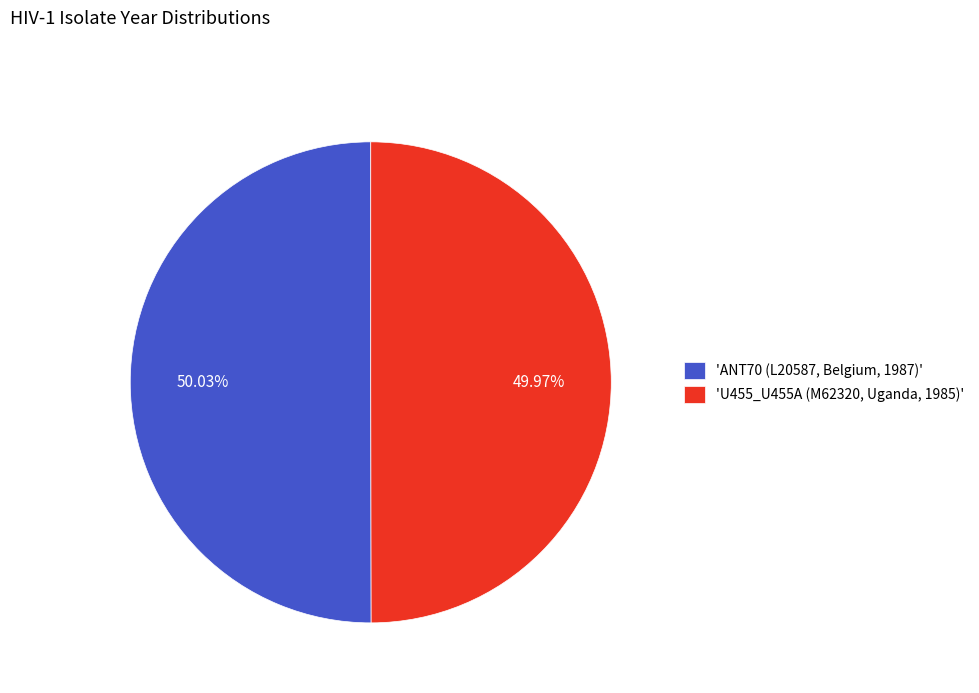

Combined, do 'U455_U455A (M62320, Uganda, 1985)' and 'ANT70 (L20587, Belgium, 1987)' account for over 50%?

Yes